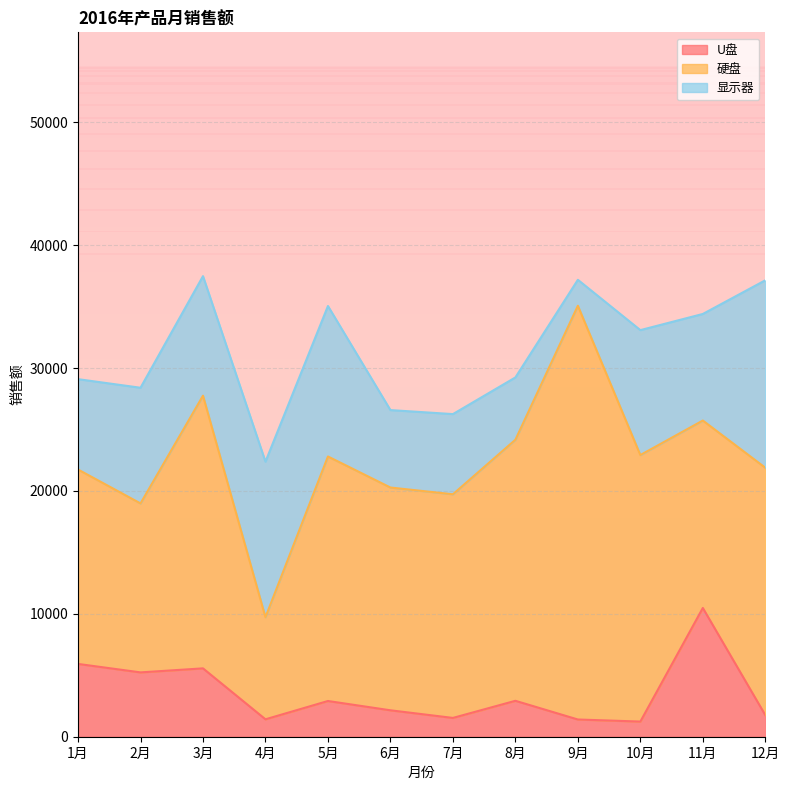

What is the total value across all series at 2月?

28394